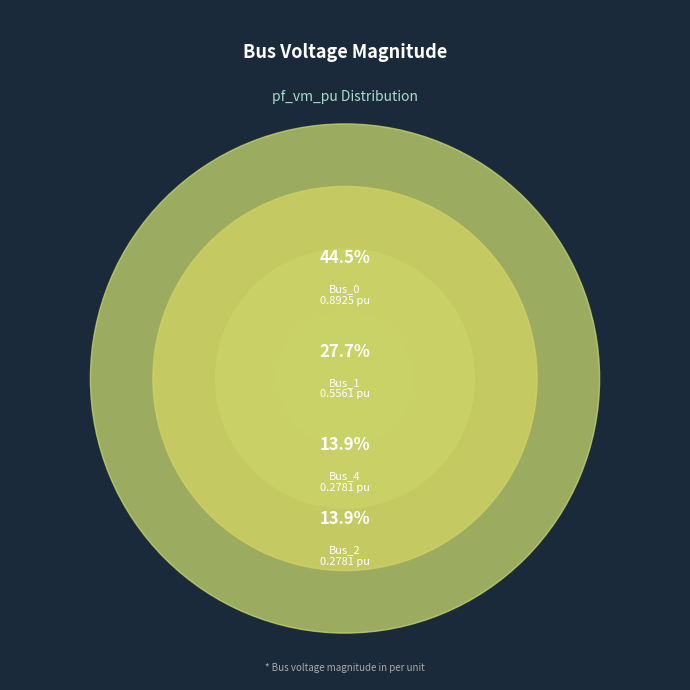

What is the largest slice in the pie chart?

Bus_0